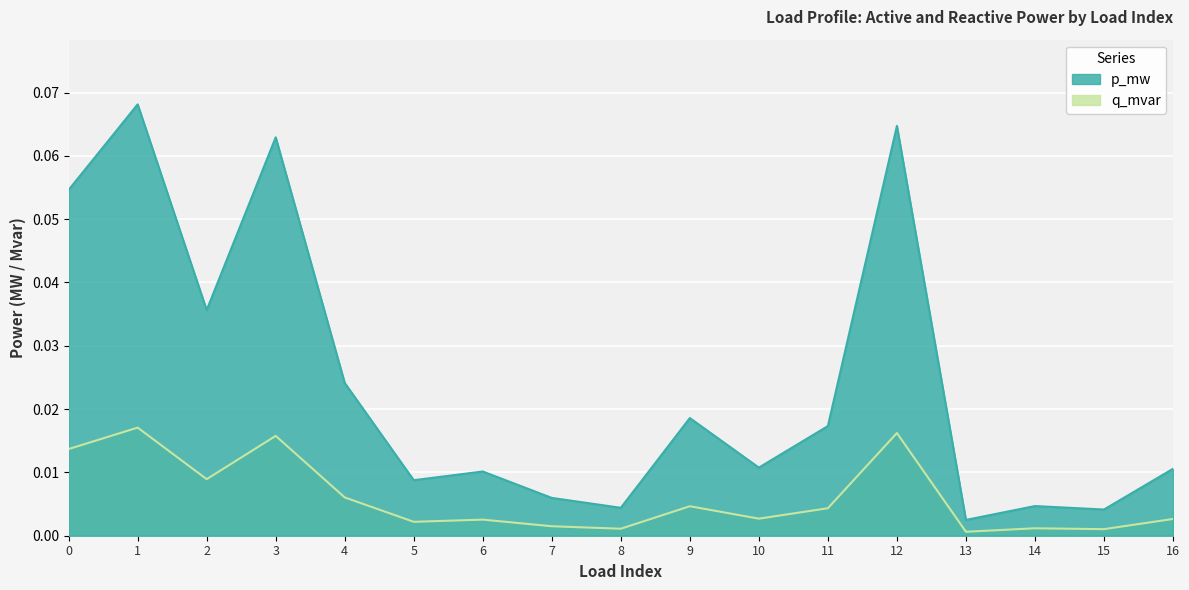

Between 2 and 10, which is larger?

2